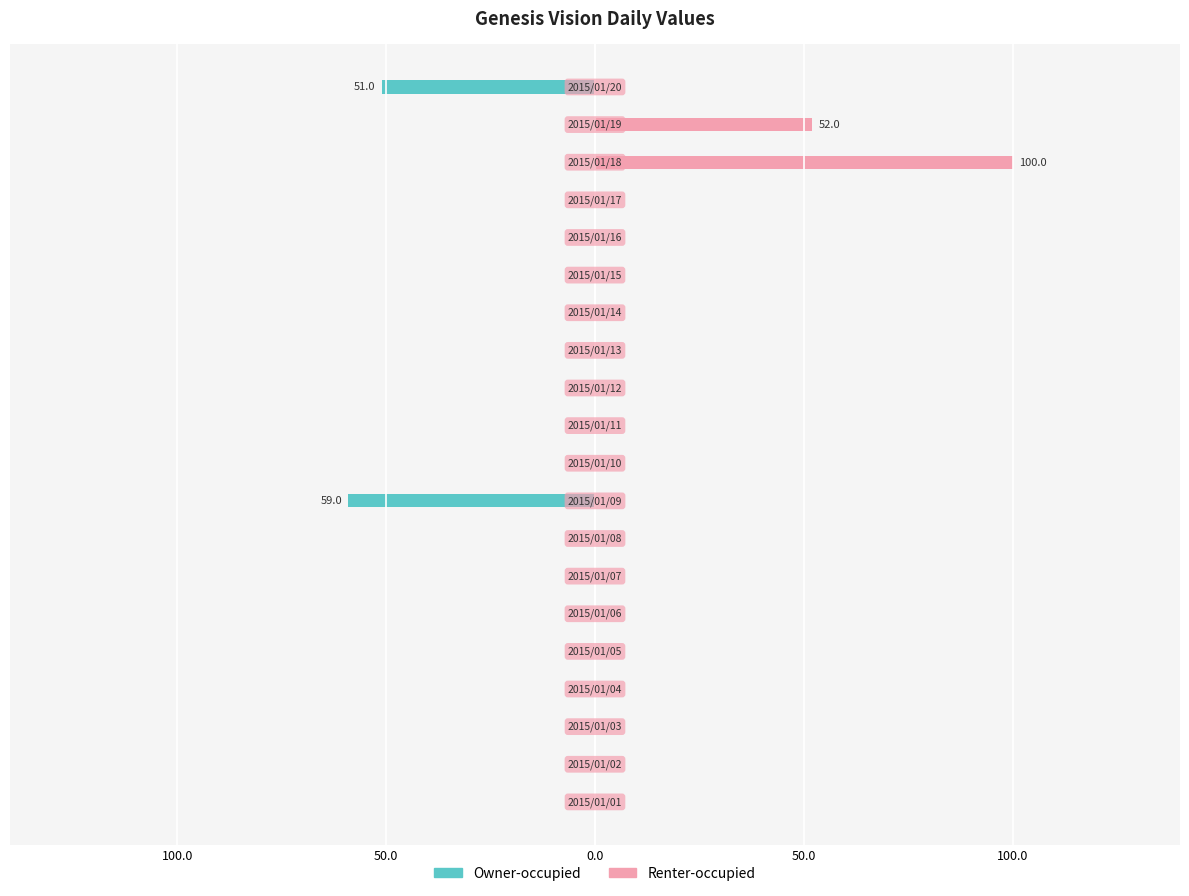

What is the highest value of the Renter-occupied series?

100